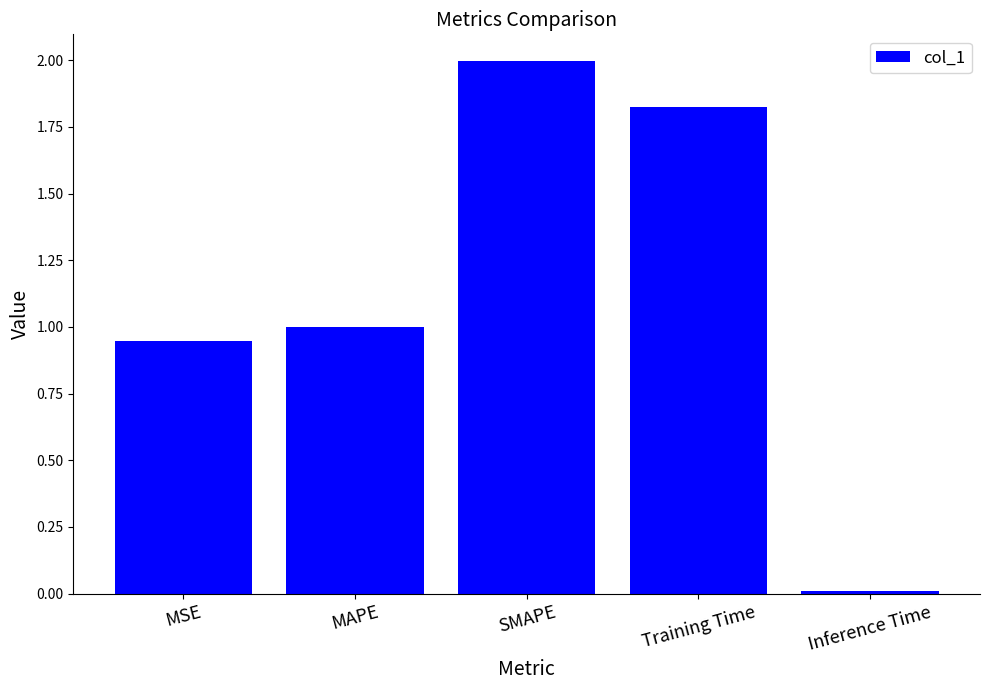

How many data points does each series have?

5